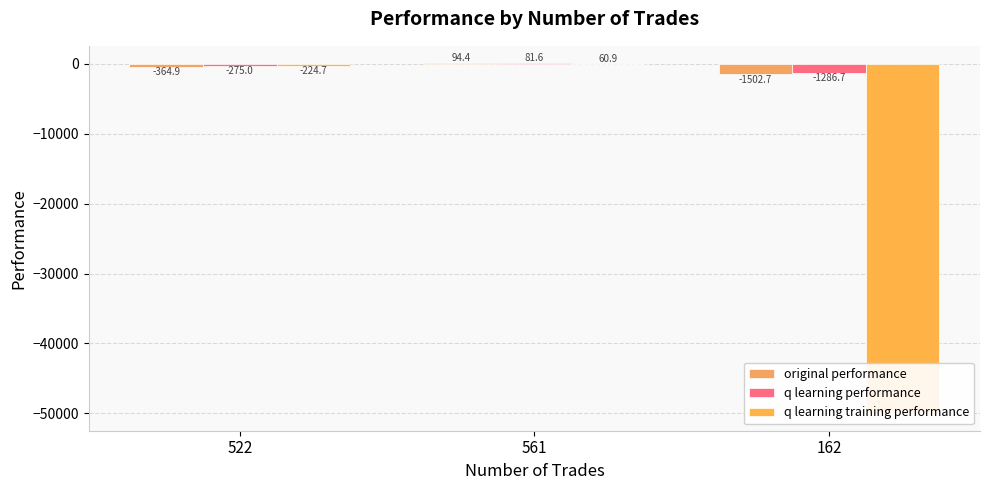

What is the total value across all series at 162?

-52789.4